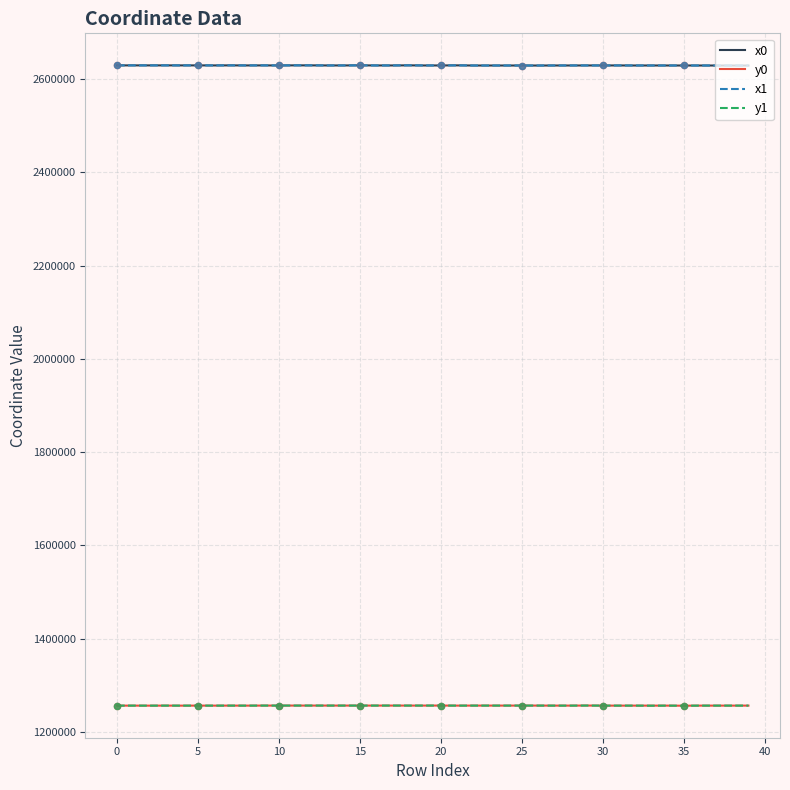

What is the highest value of the x1 series?

2629100.4